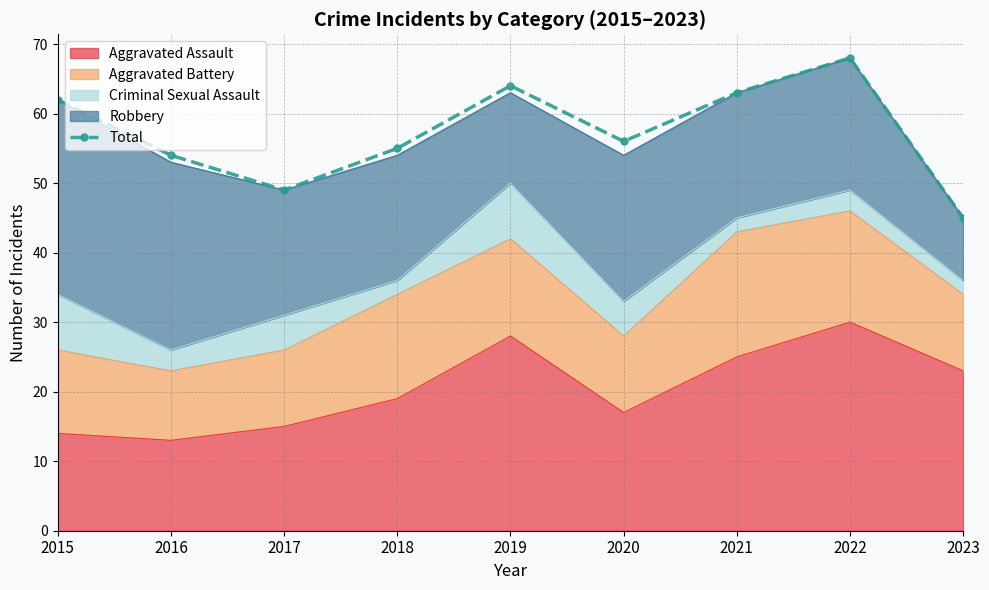

How many interior local peaks (higher than both neighbors) does the data have?

2